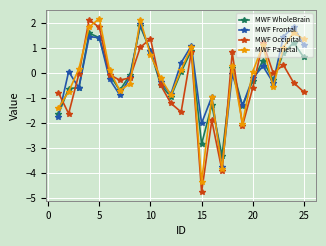

True or false: MWF Parietal has more than 0 interior local peaks.

True